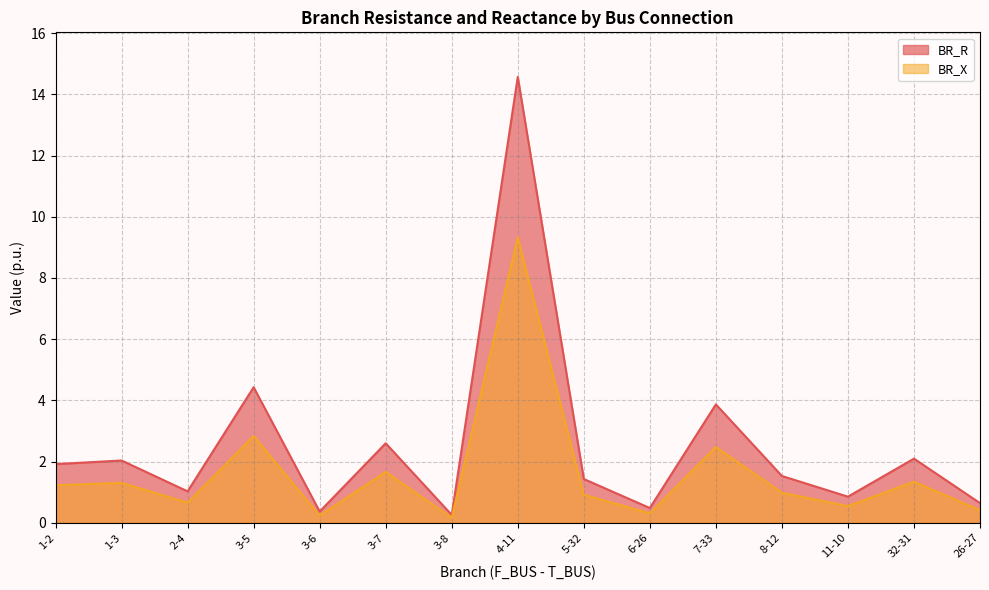

Which series has the largest range (max minus min)?

BR_R